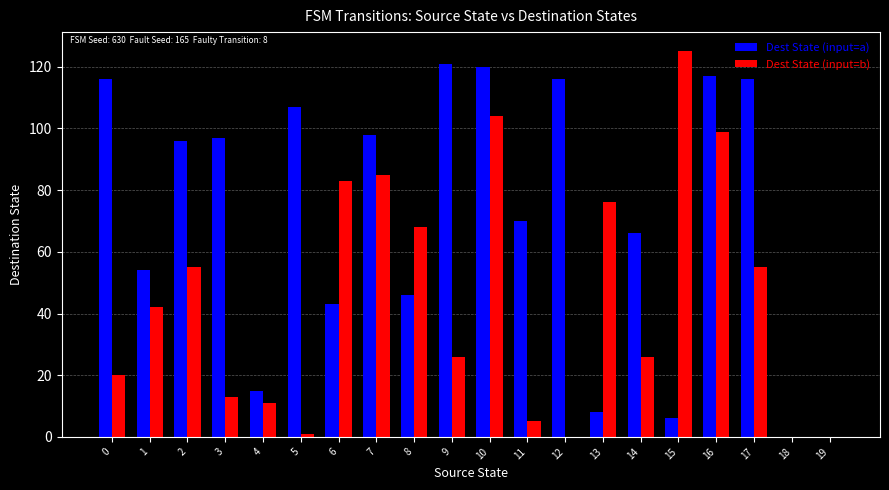

What is the sum of all Dest State (input=b) values?

894